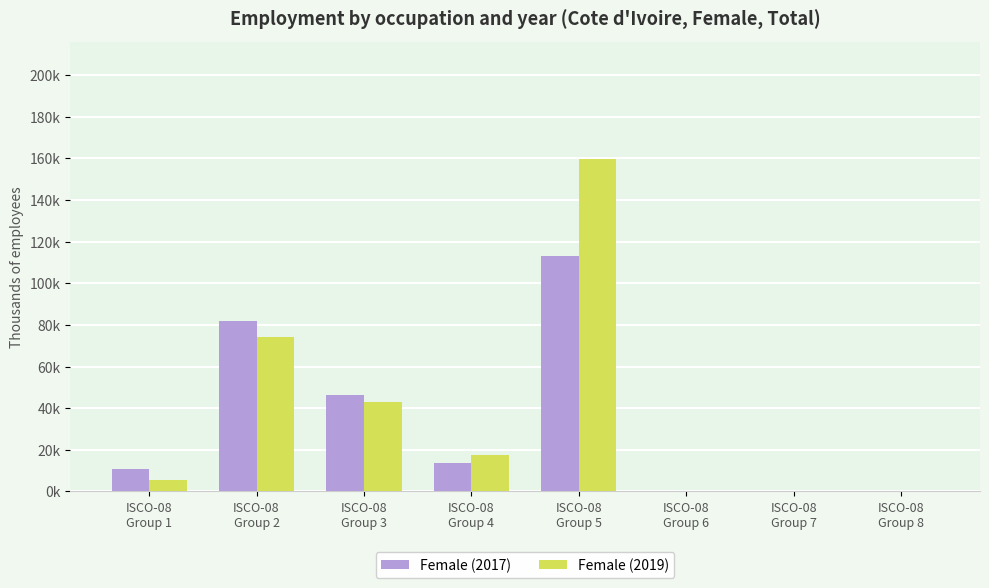

Reading left to right, list all the values displayed in this chart.

Female (2017): 10.8	81.7	46.3	13.6	113.1	0.0	0.0	0.0
Female (2019): 5.3	74.3	42.9	17.4	159.9	0.0	0.0	0.0